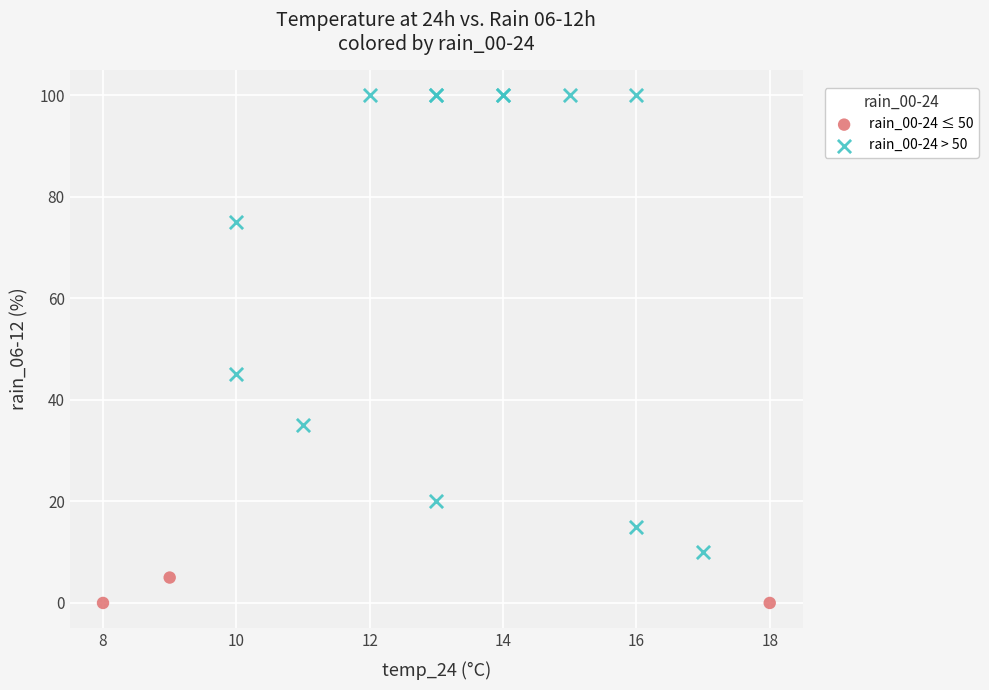

Which series contains the highest Y value?

rain_00-24 > 50